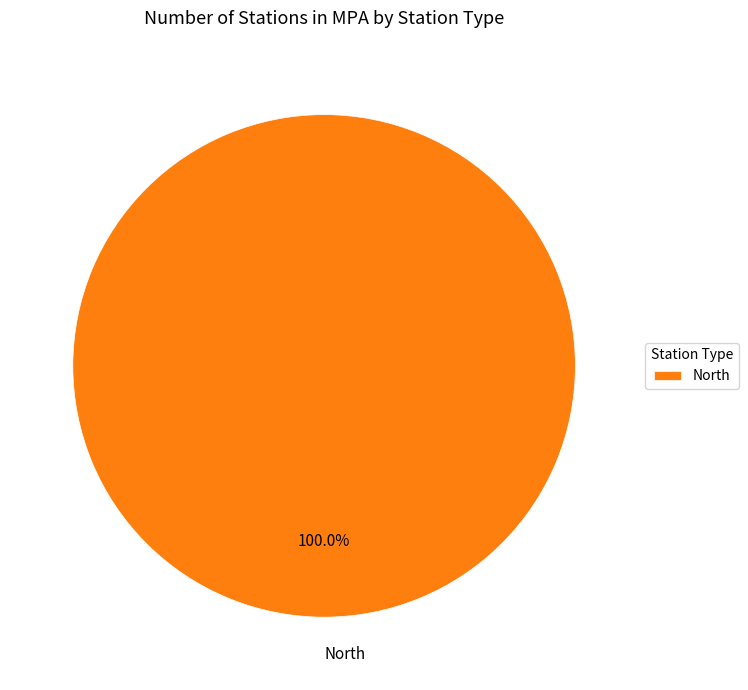

To the nearest percent, what portion does North represent?

100%